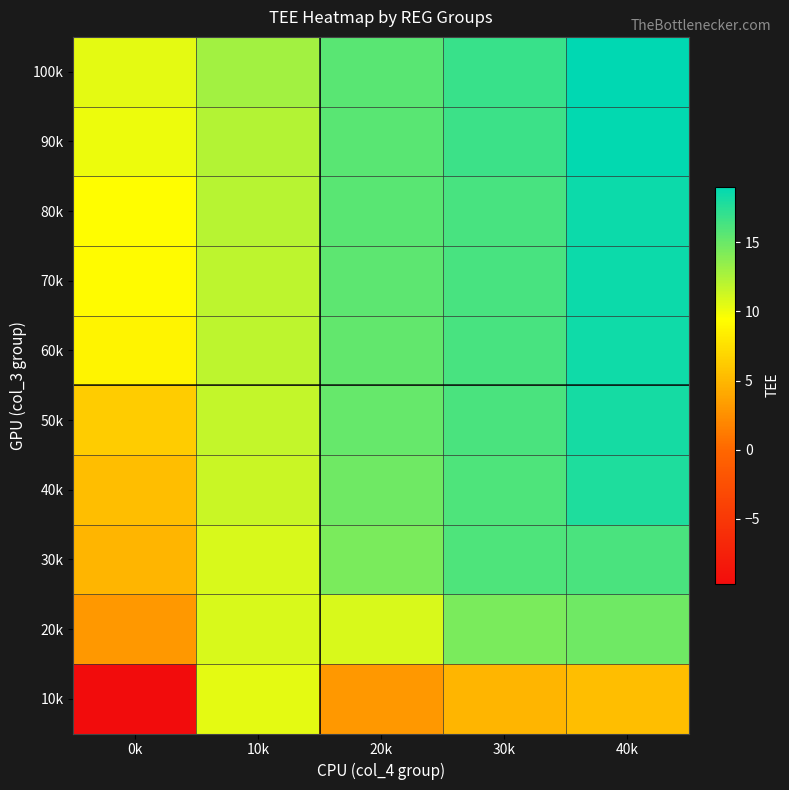

What is the spread (max minus min) of values at 0k?

20.1